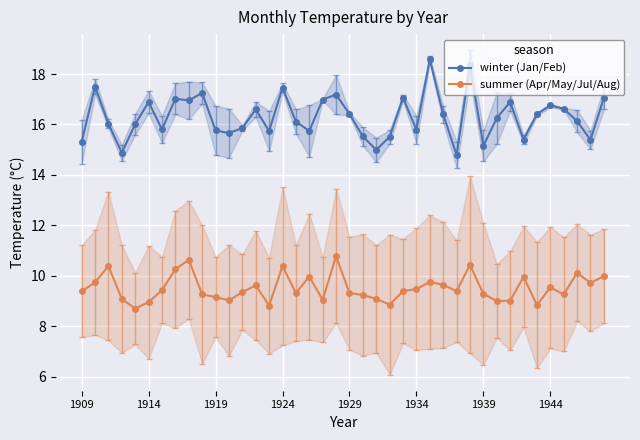

True or false: winter (Jan/Feb) has more than 0 interior local peaks.

True